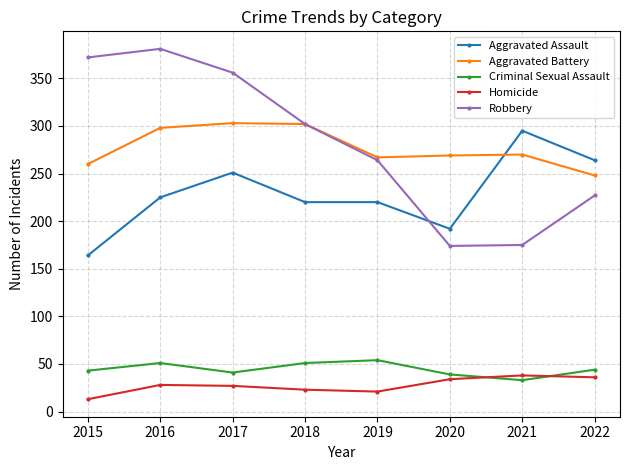

True or false: Aggravated Assault and Homicide cross at least once.

False